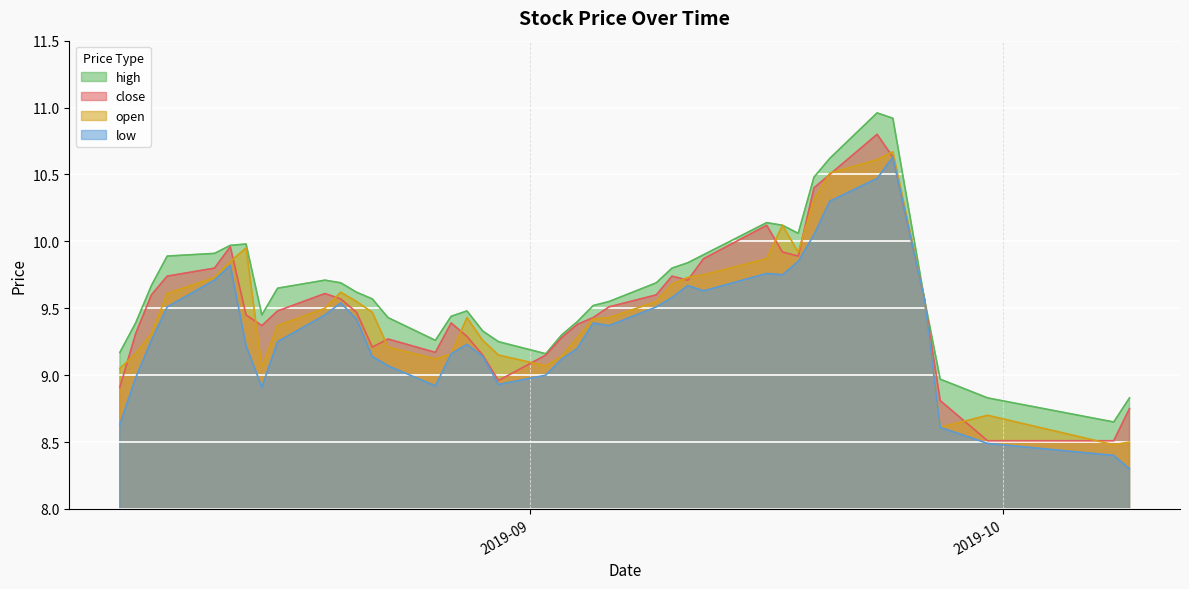

What is the approximate value of open at 2019-08-14?

9.9